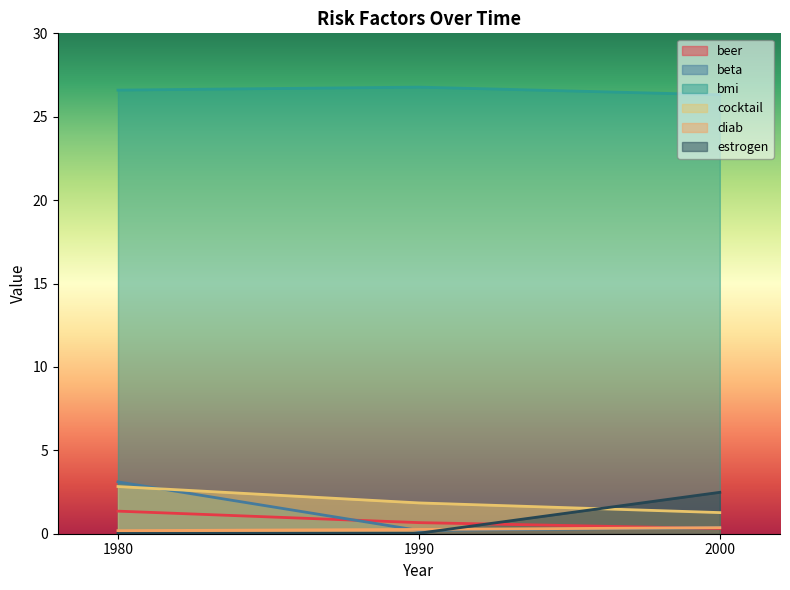

What is the difference between the highest and lowest values at 1990?

26.7